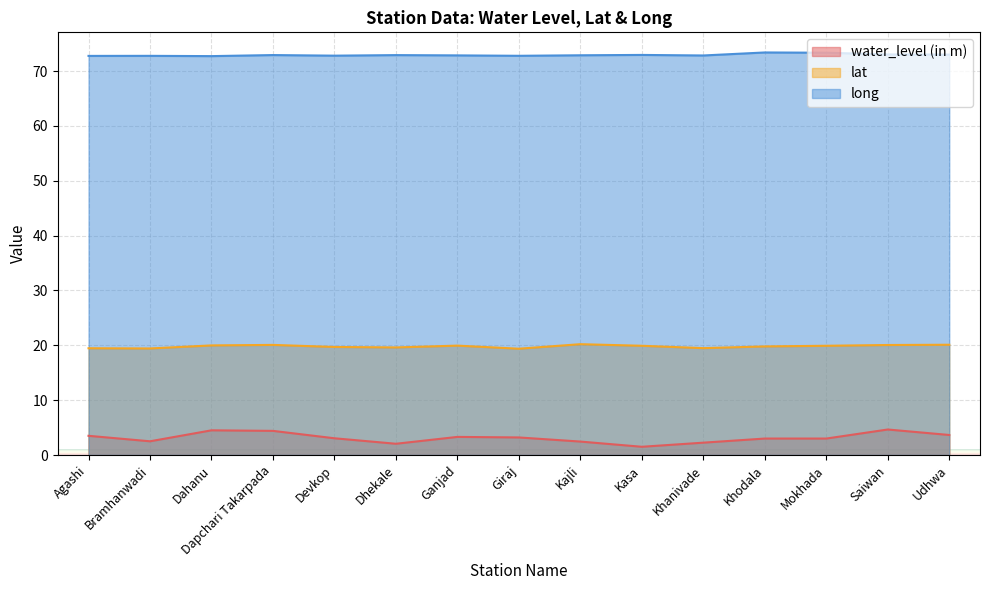

What is the total value across all series at Dhekale?

94.6